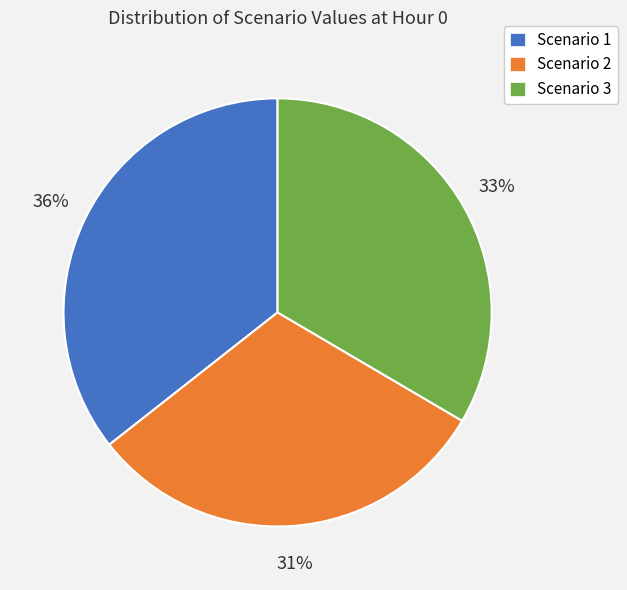

The Scenario 2 slice represents 17% of the pie. True or false?

False